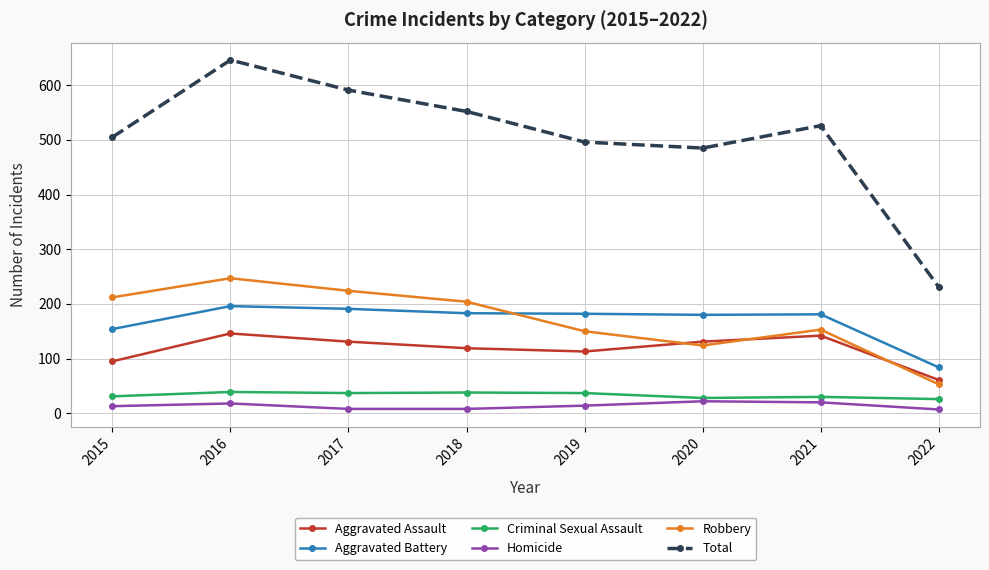

How many series are shown in this chart?

6